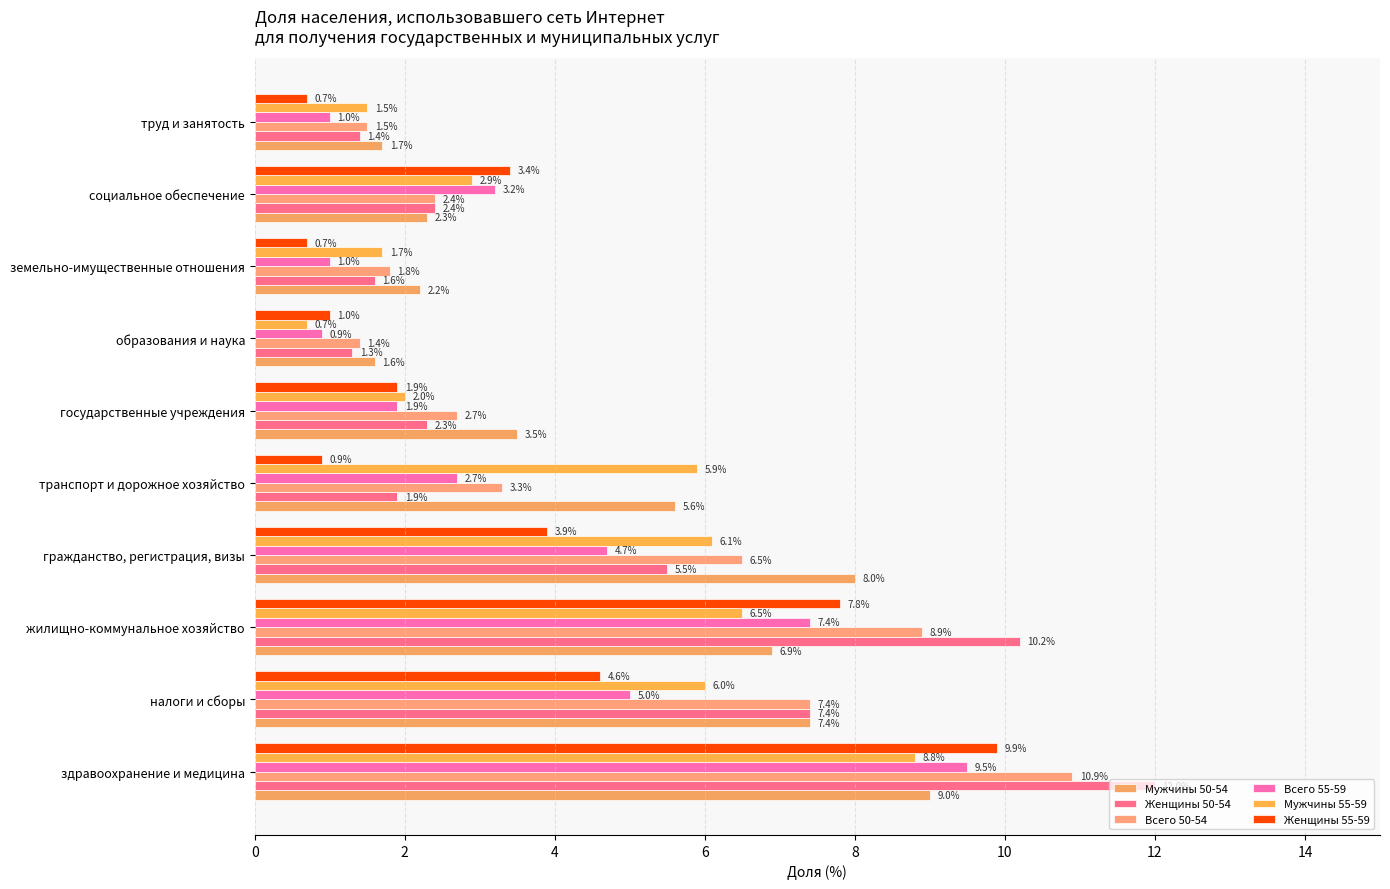

How many data points in Женщины 55-59 are above 3?

5